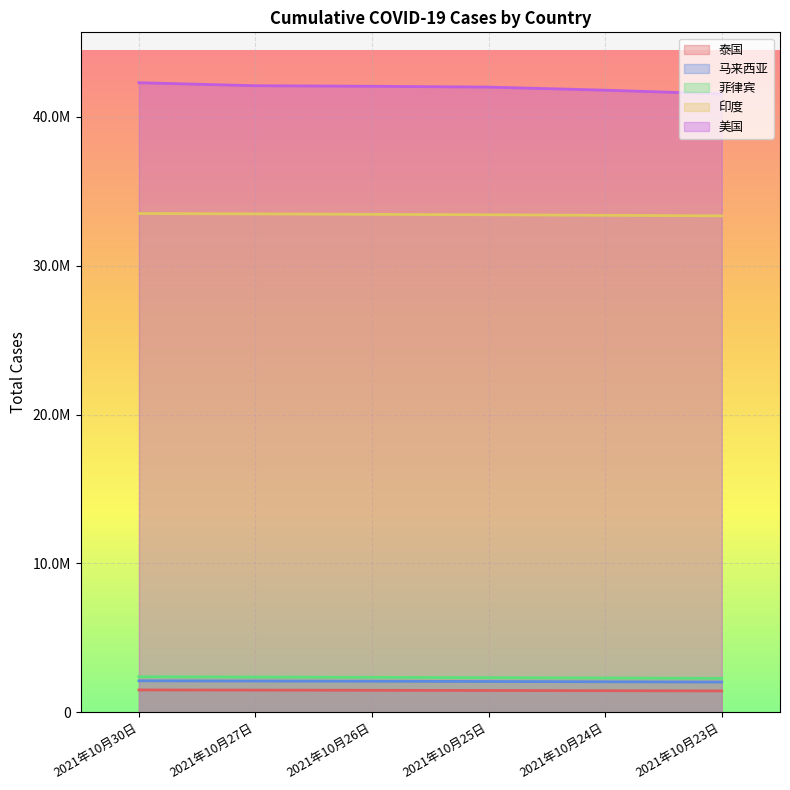

At how many categories does at least one series exceed 39407143?

6